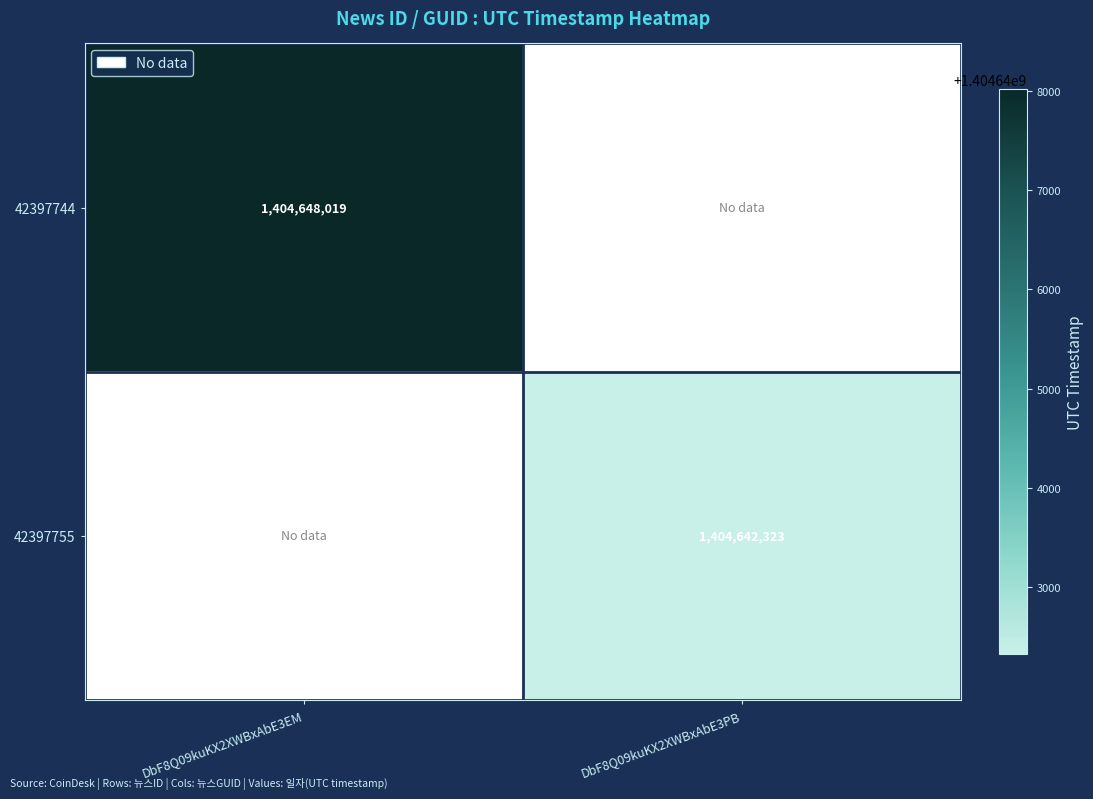

True or false: 42397755 has a value of 2037523771 at DbF8Q09kuKX2XWBxAbE3PB.

False